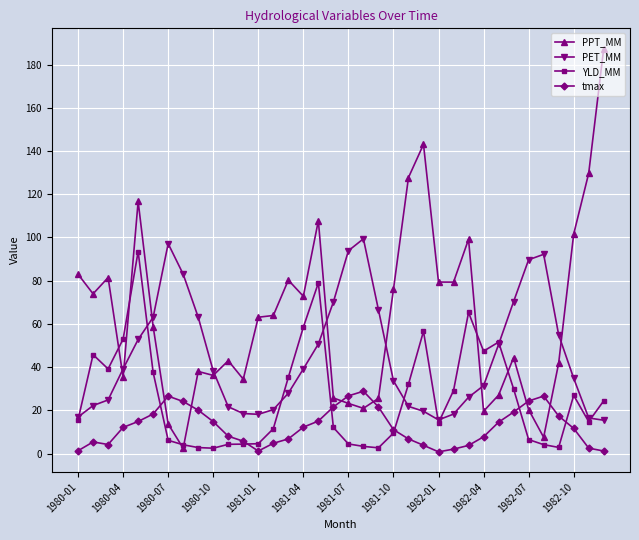

True or false: tmax and PET_MM cross at least once.

False